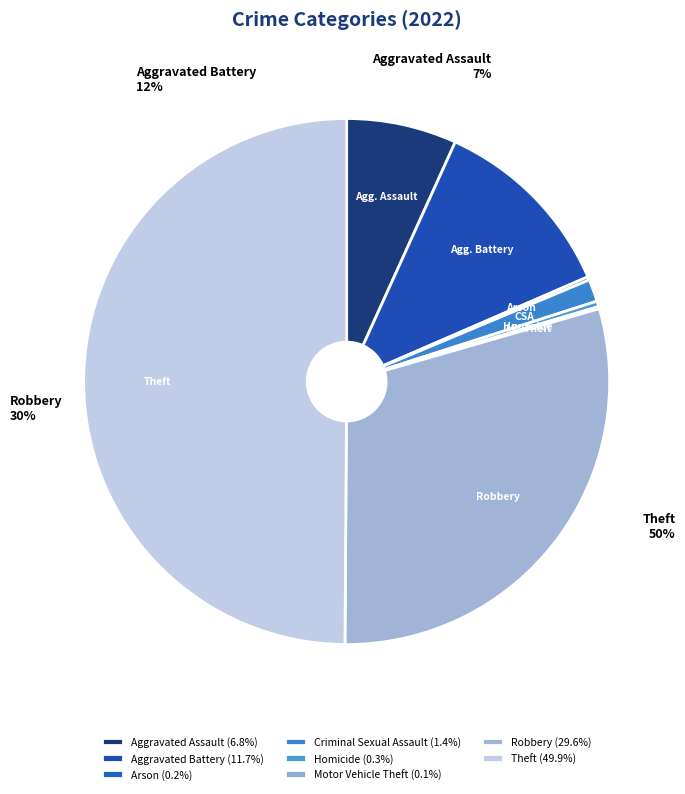

Does Theft represent more than half of the total?

No